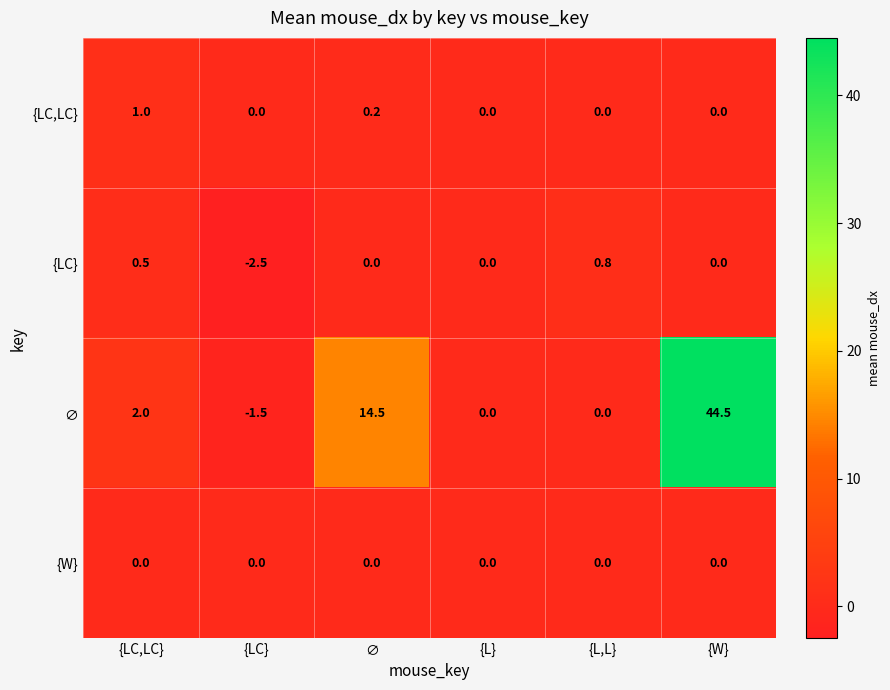

What is the greatest value displayed?

44.5